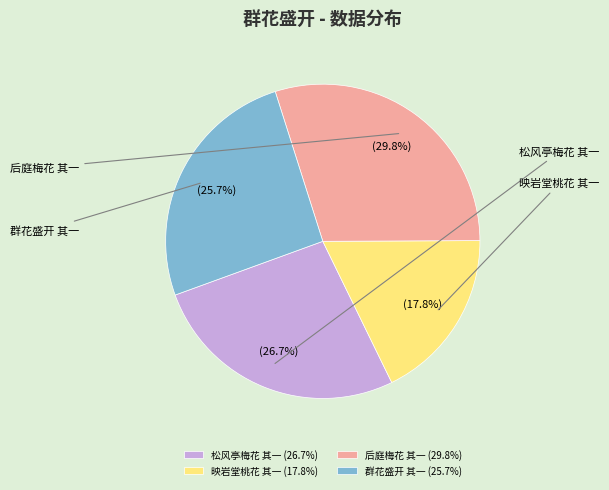

Does any single category account for the majority?

No